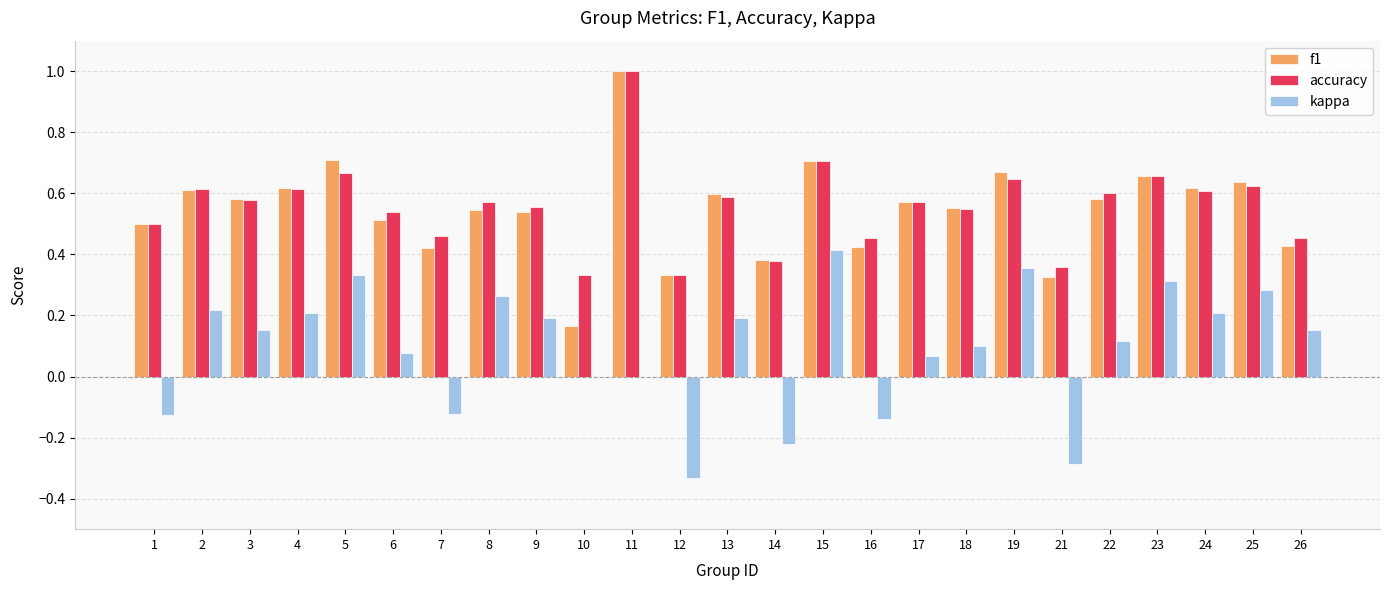

What is the total value across all series at 26?

1.0